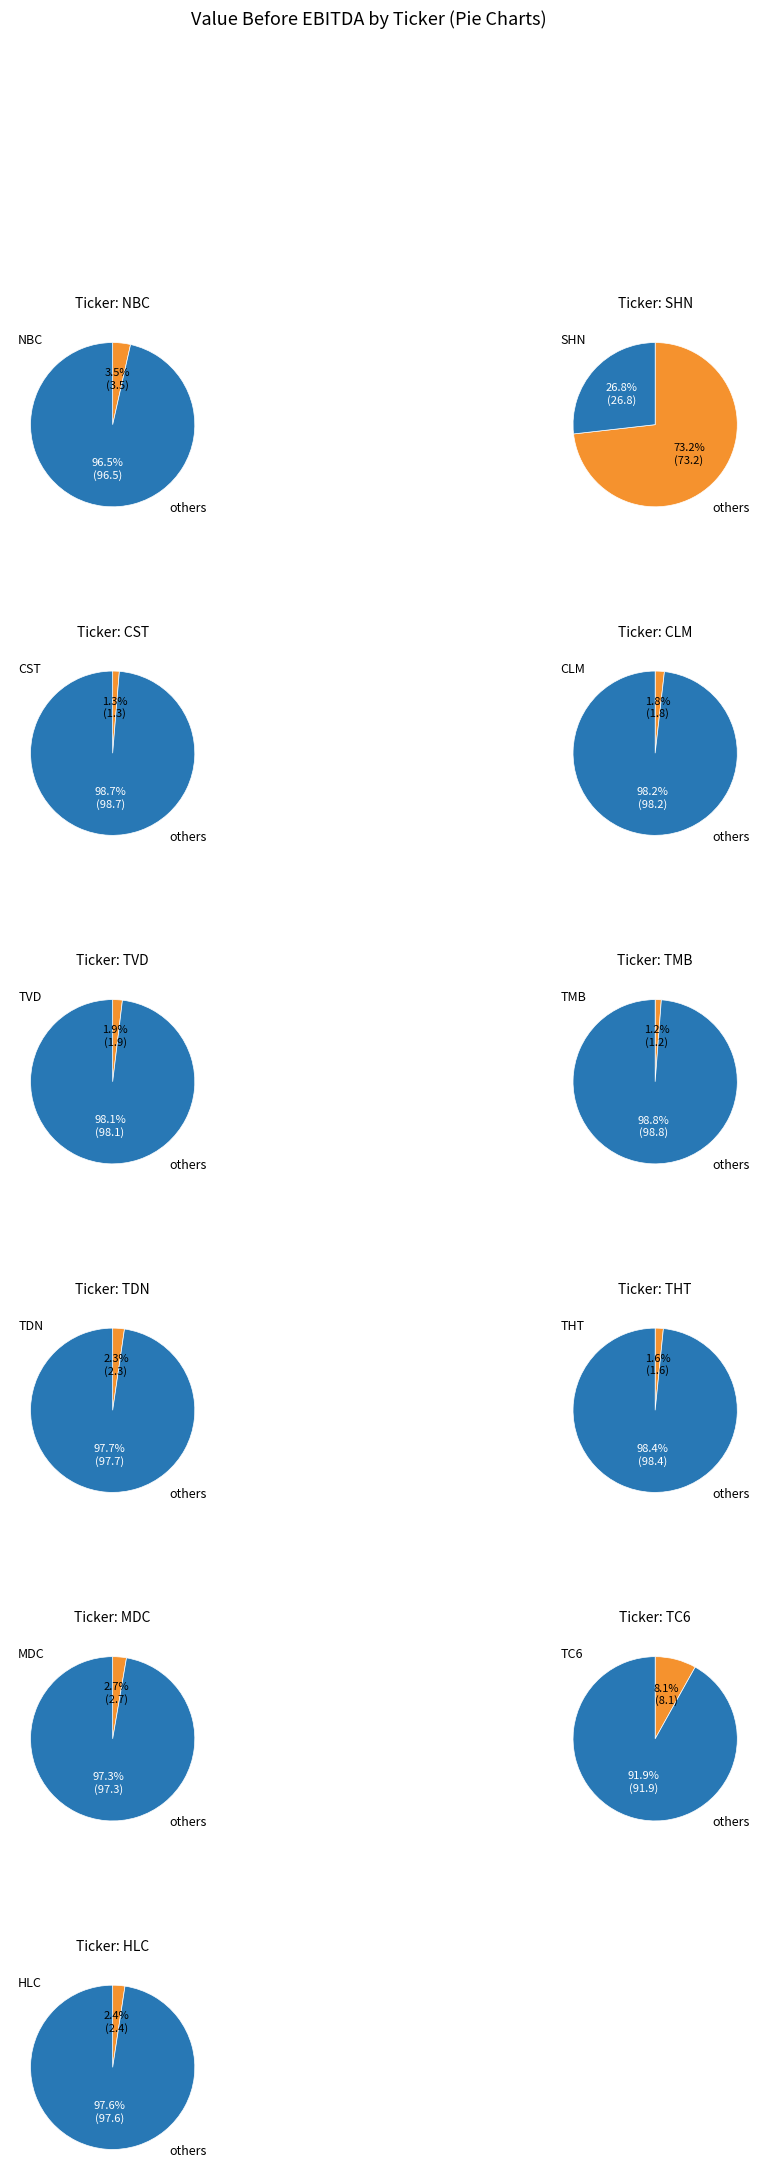

How much of the chart is everything except NBC?

96.5%